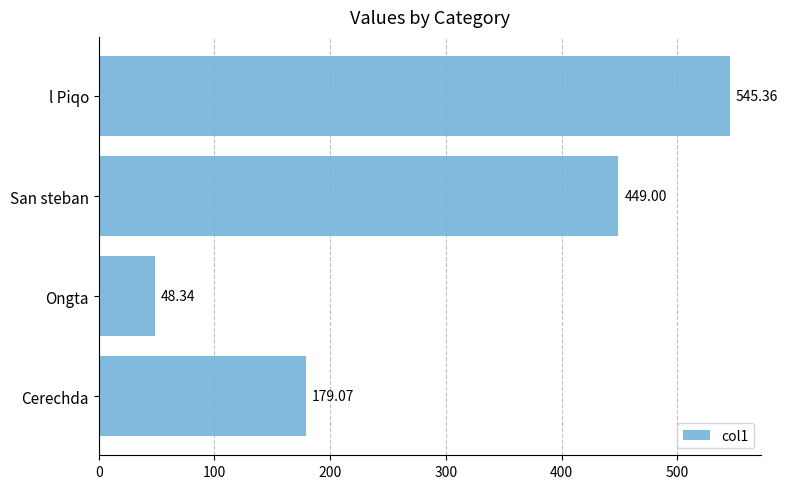

Between San steban and l Piqo, which is larger?

l Piqo